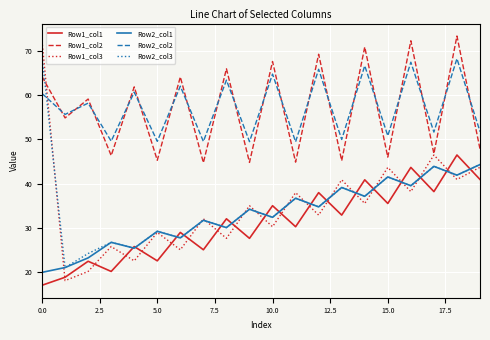

At how many categories does at least one series exceed 34?

20